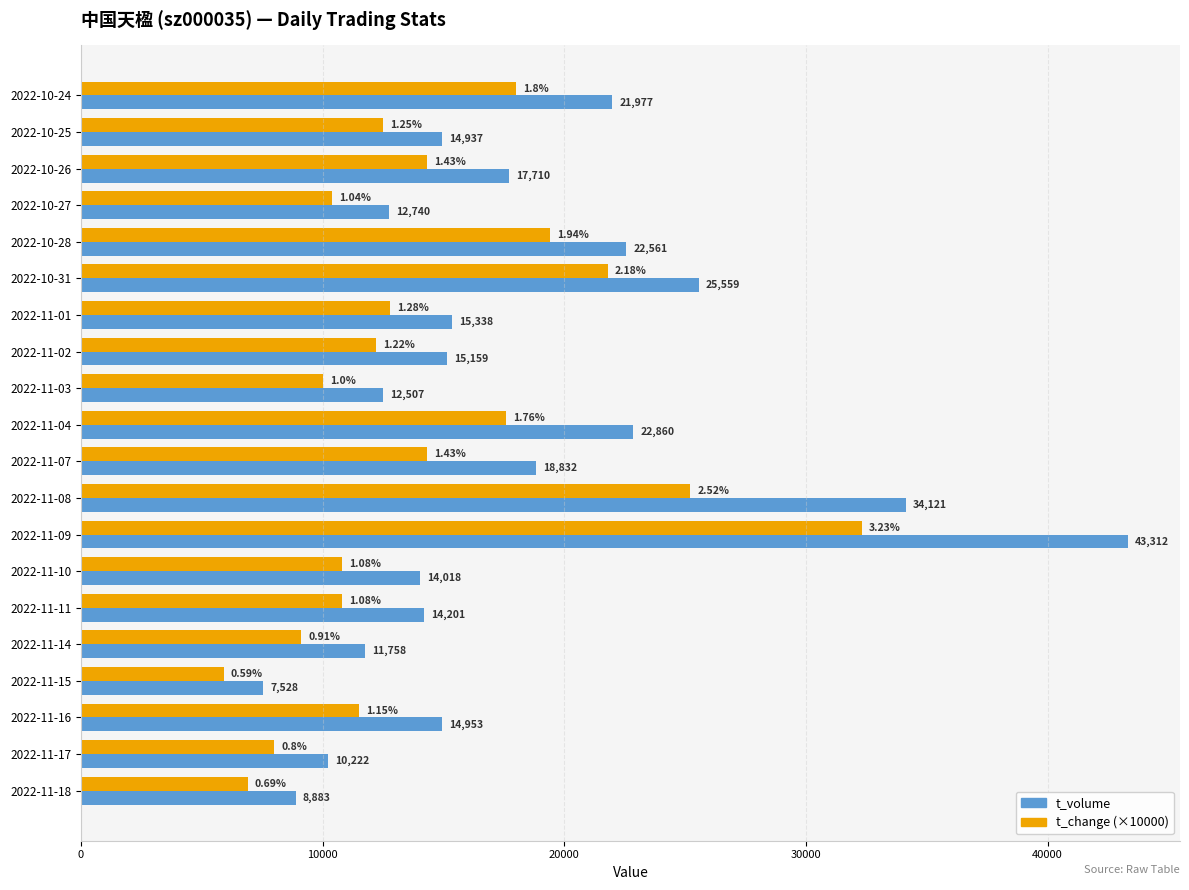

What is the difference between the t_volume values at 2022-10-27 and 2022-10-25?

2197.0